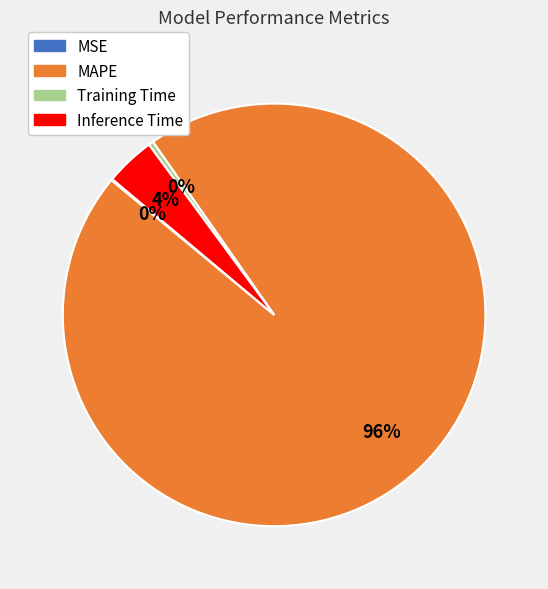

True or false: Inference Time accounts for 17% of the total.

False